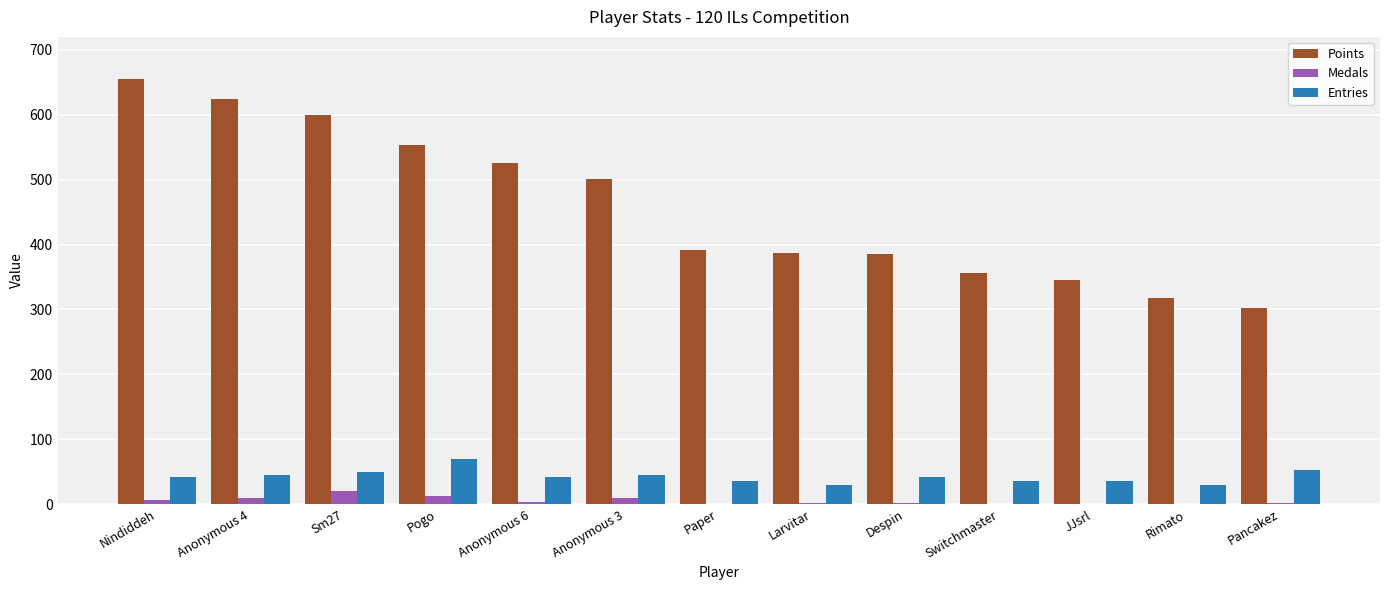

What is the sum of all Points values?

5942